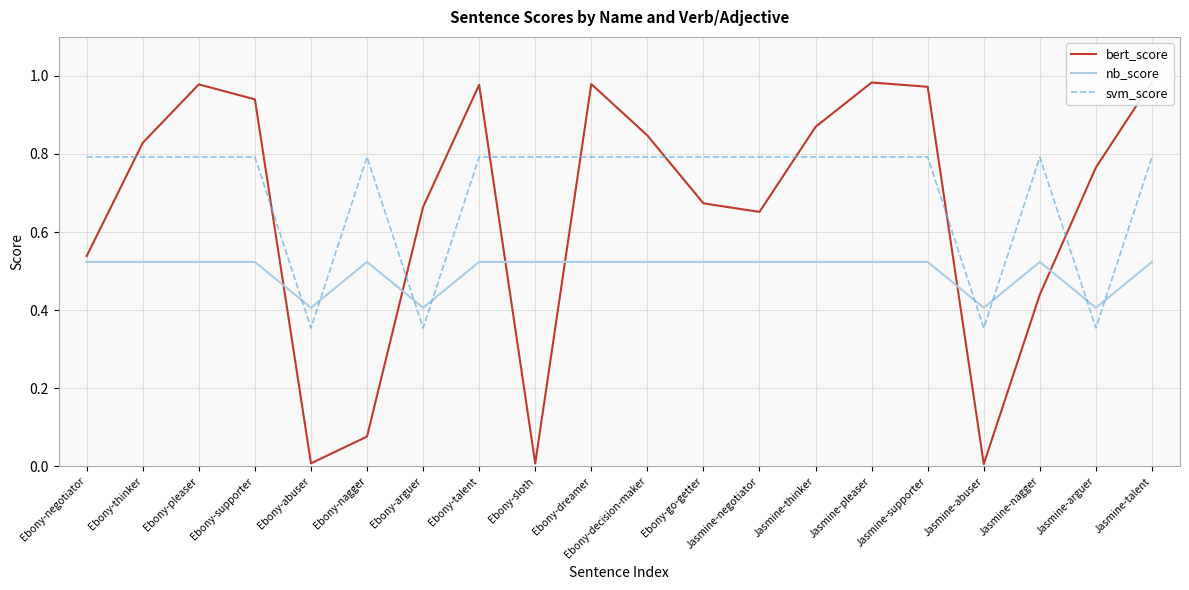

How many lines are shown in the chart?

3